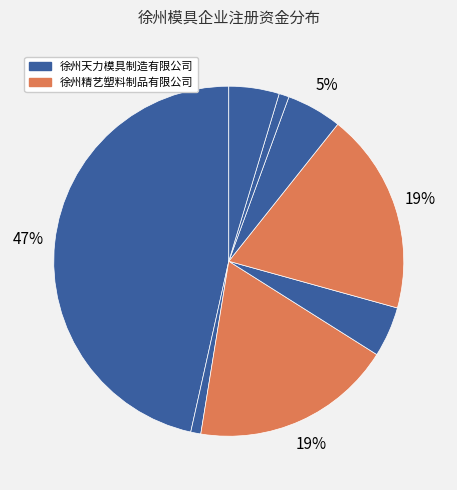

Count the number of slices in the pie.

8